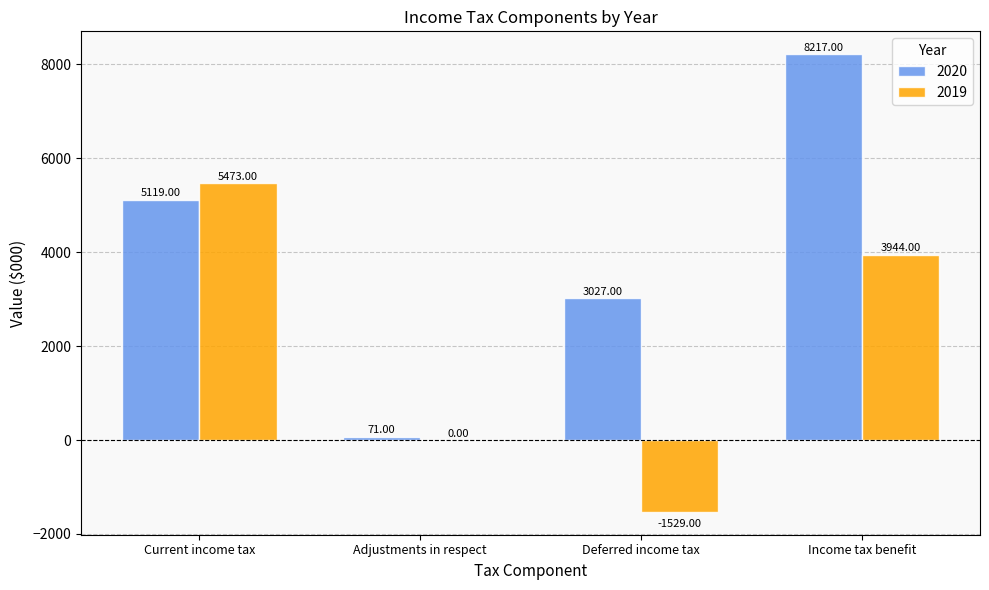

Which series changed the most between Adjustments in respect and Income tax benefit?

2020